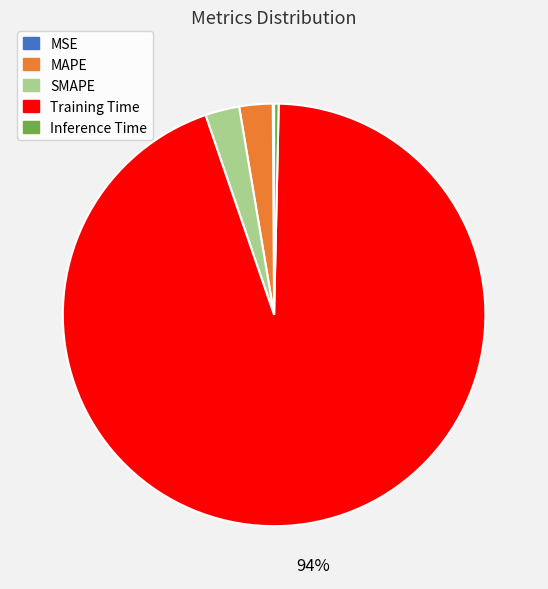

Is it true that Training Time is 99% of the pie?

False